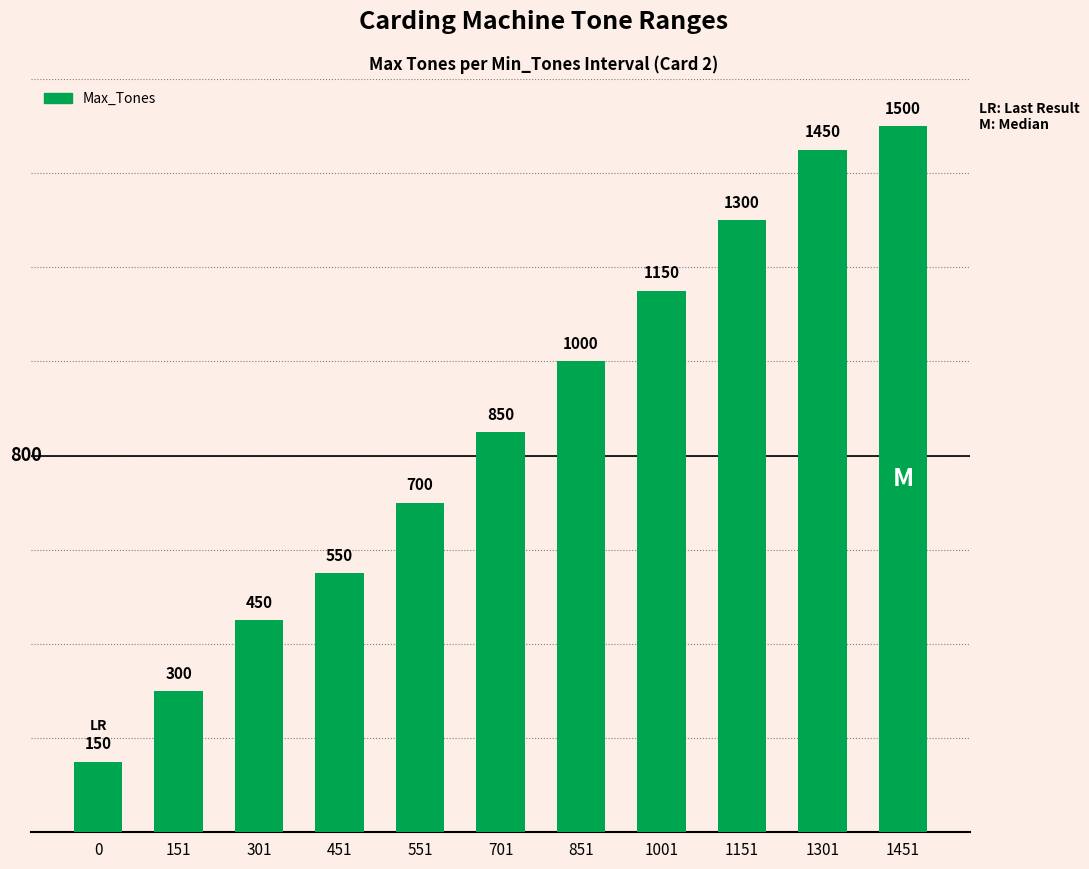

Reading right to left, list all the values displayed in this chart.

1451=1500	1301=1450	1151=1300	1001=1150	851=1000	701=850	551=700	451=550	301=450	151=300	0=150